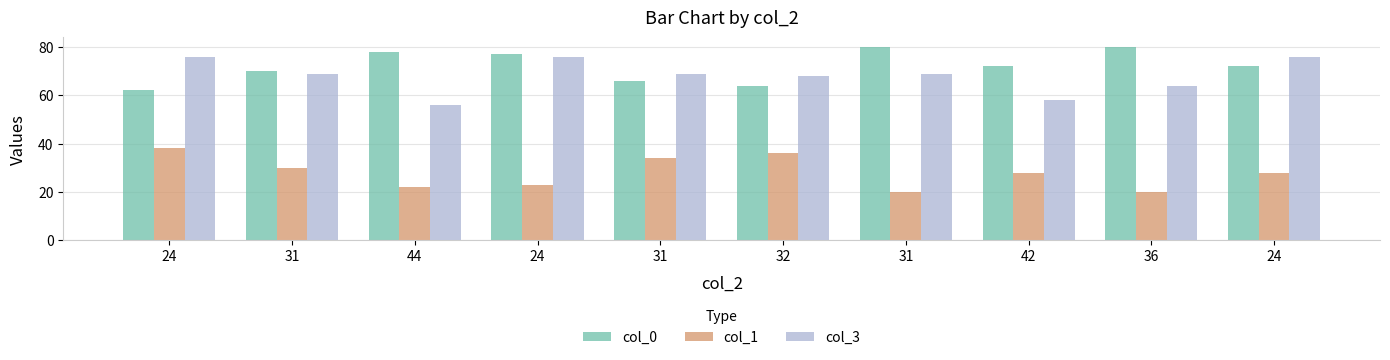

Count the col_3 values in the range 64 to 76.

8